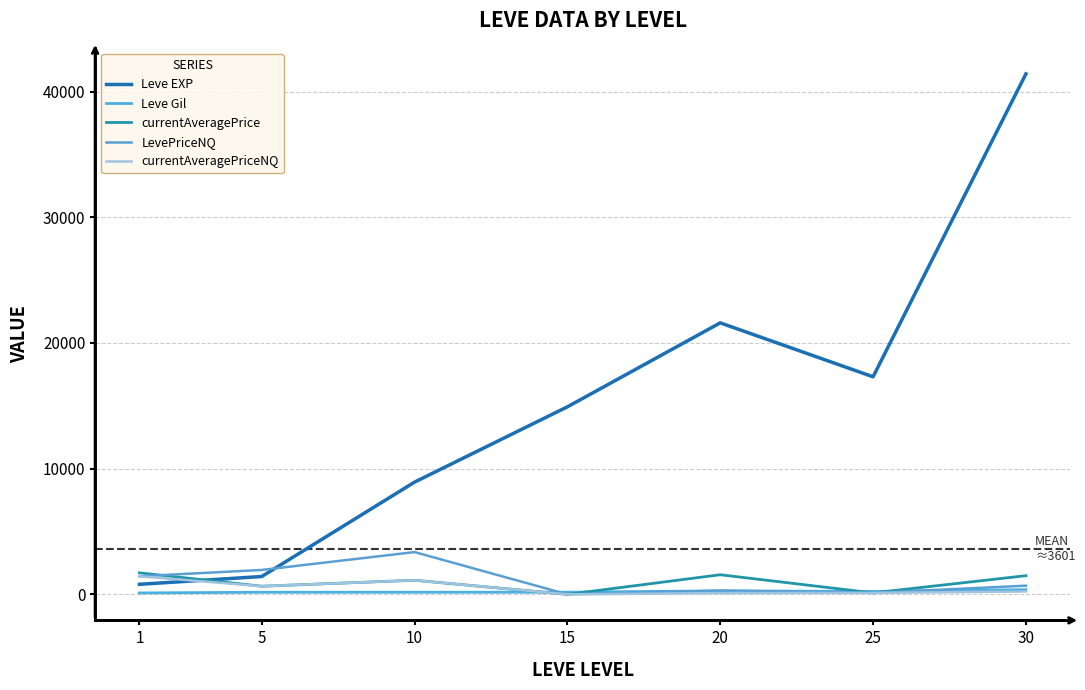

What is the difference between the LevePriceNQ values at 10 and 5?

1422.5